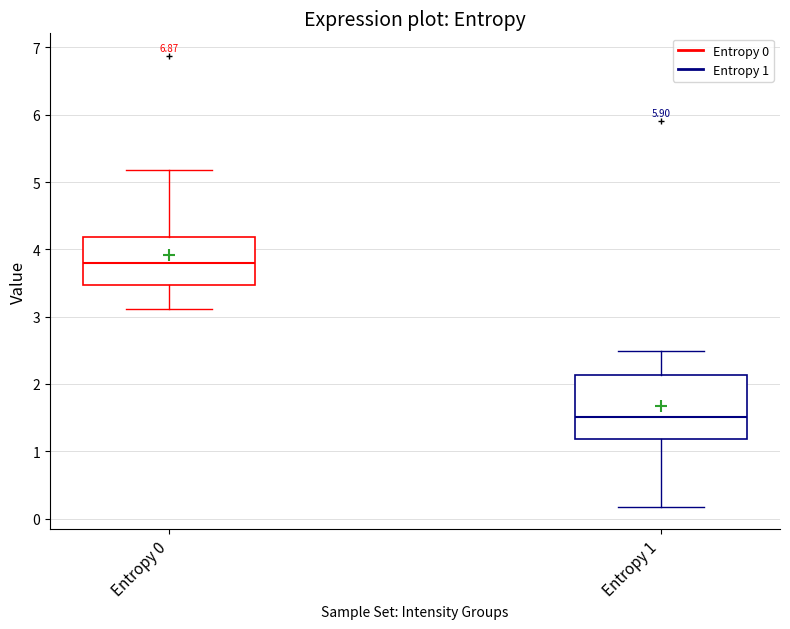

Which box has the lowest median line?

Entropy 1